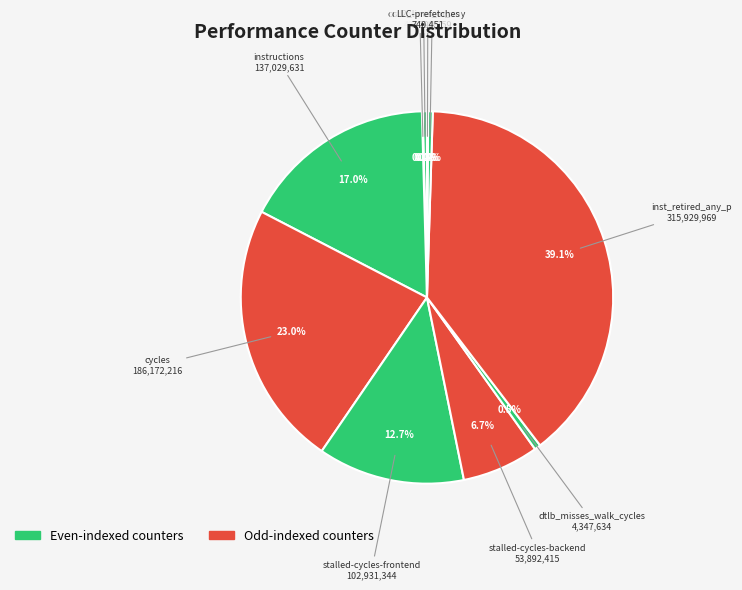

To the nearest percent, what is the average slice percentage?

10%